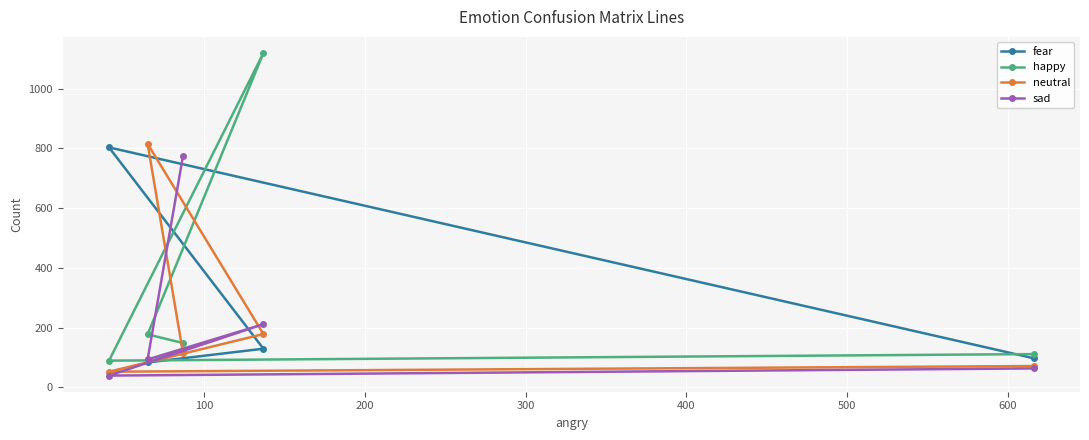

How many data points in neutral are less than 115?

2